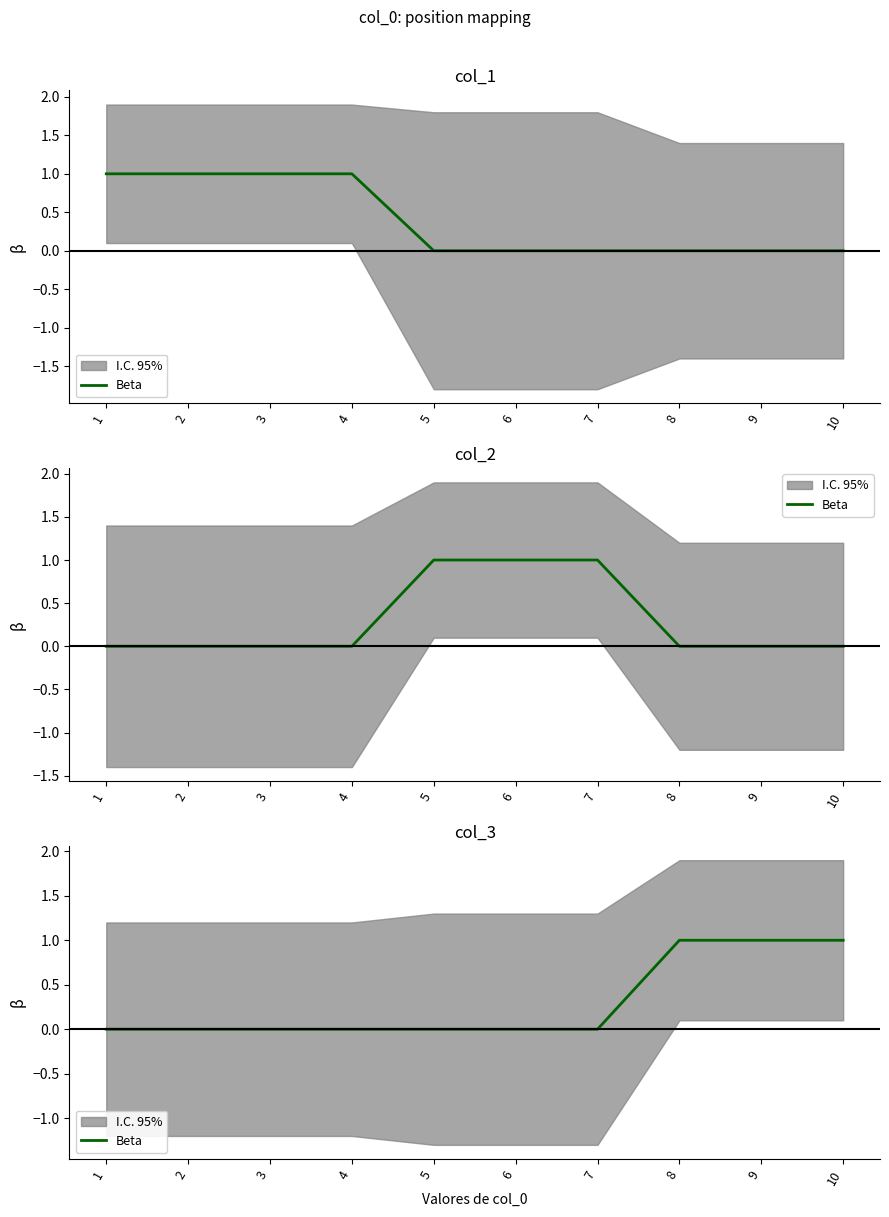

What is the difference between the values at 7 and 10?

1